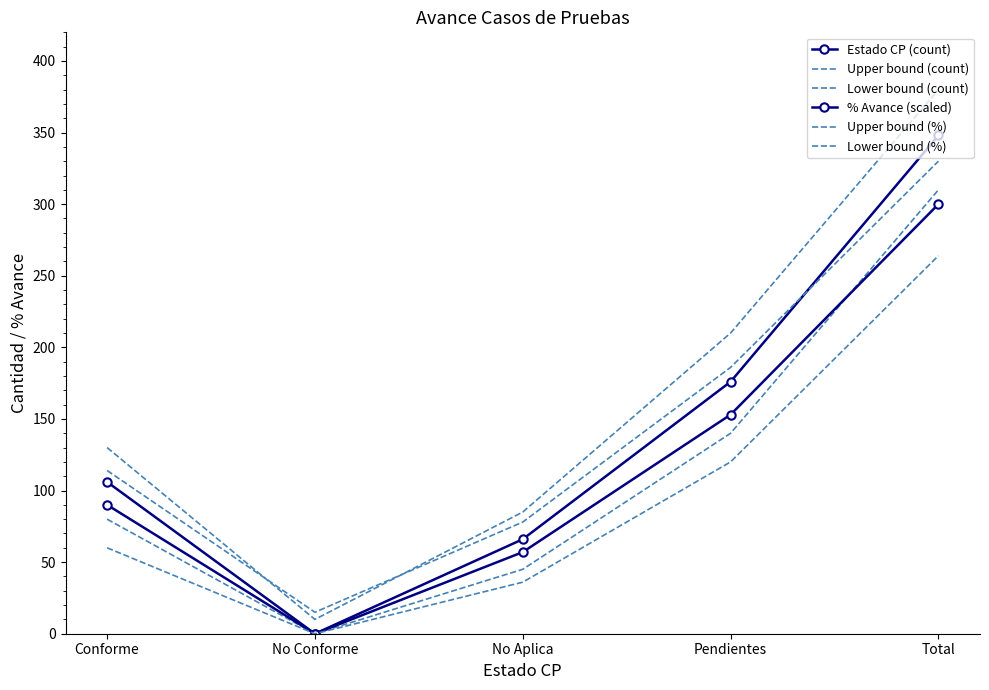

What is the difference between the maximum and minimum values in the Lower bound (count) series?

310